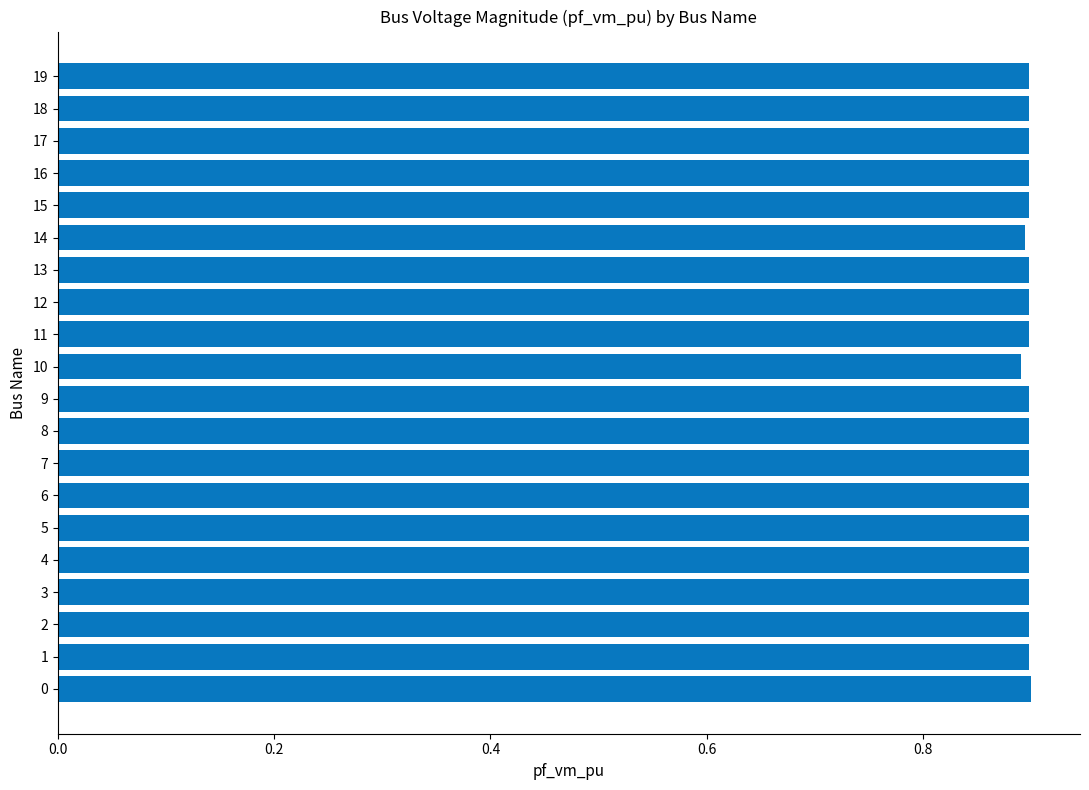

What is the sum of the values at 11 and 14?

1.8